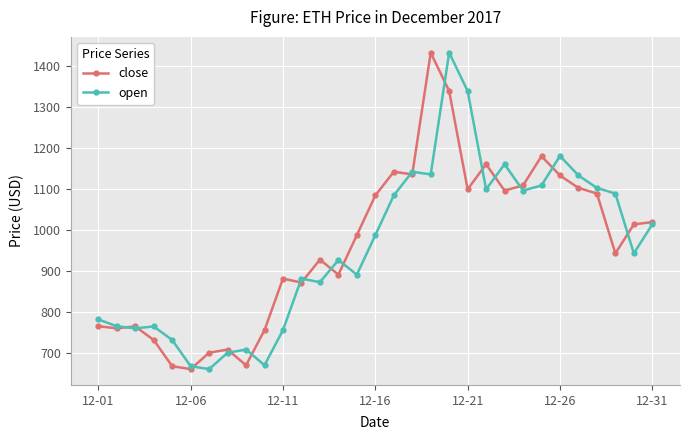

How many interior local peaks does the close series have?

8